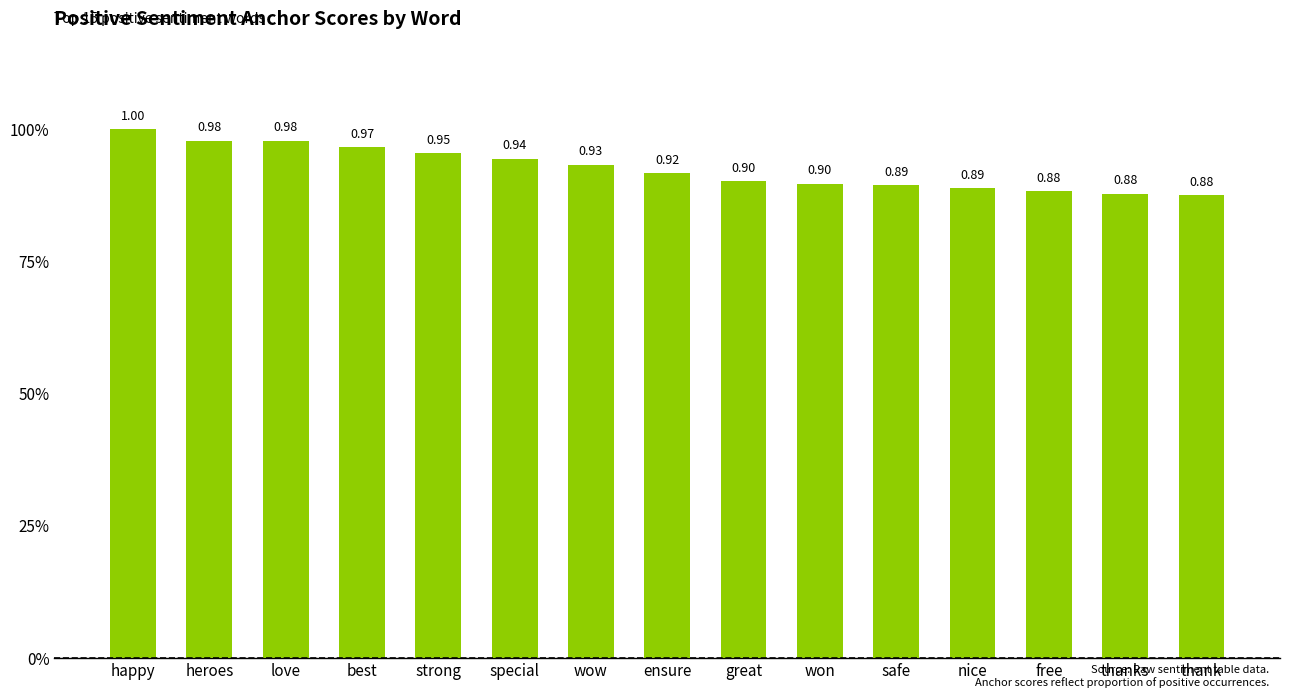

Which has a higher value, nice or special?

special